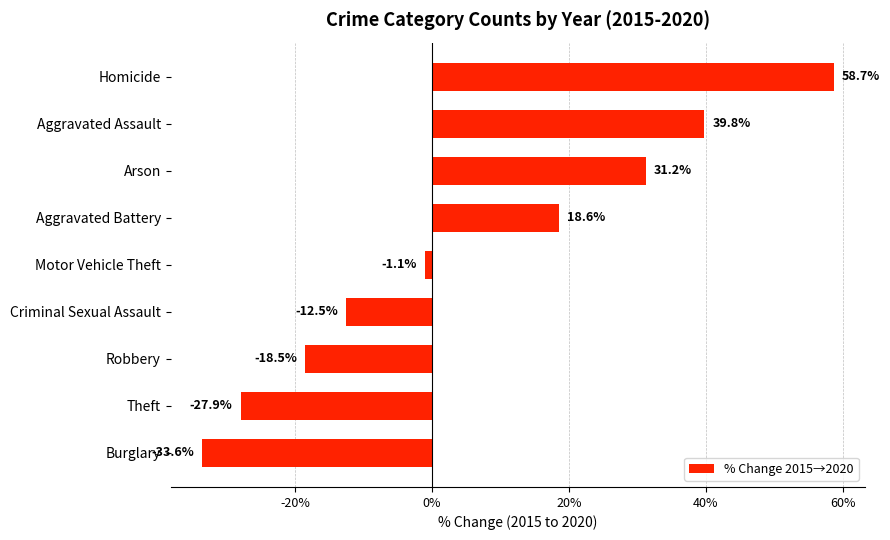

List the labels in order of value, largest first.

Homicide, Aggravated Assault, Arson, Aggravated Battery, Motor Vehicle Theft, Criminal Sexual Assault, Robbery, Theft, Burglary